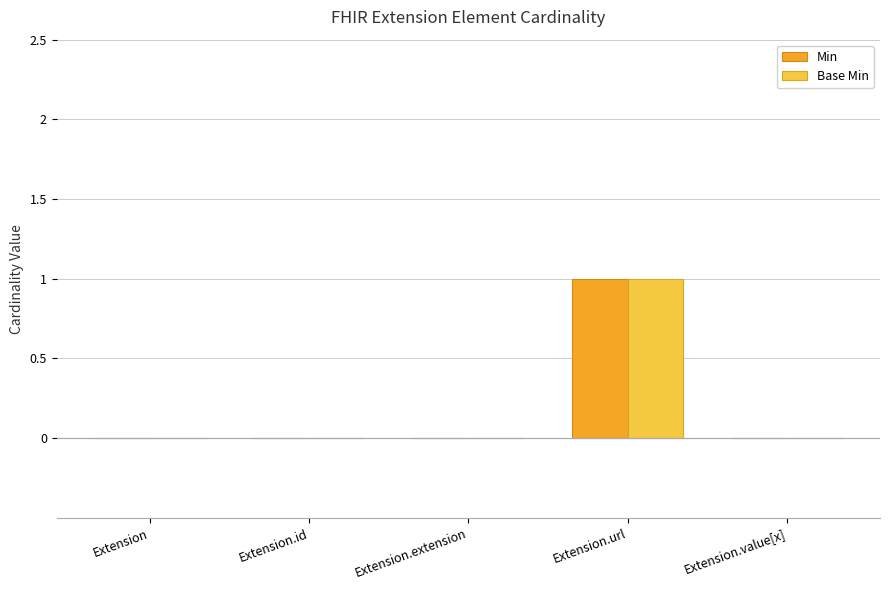

How many groups of bars are there?

5